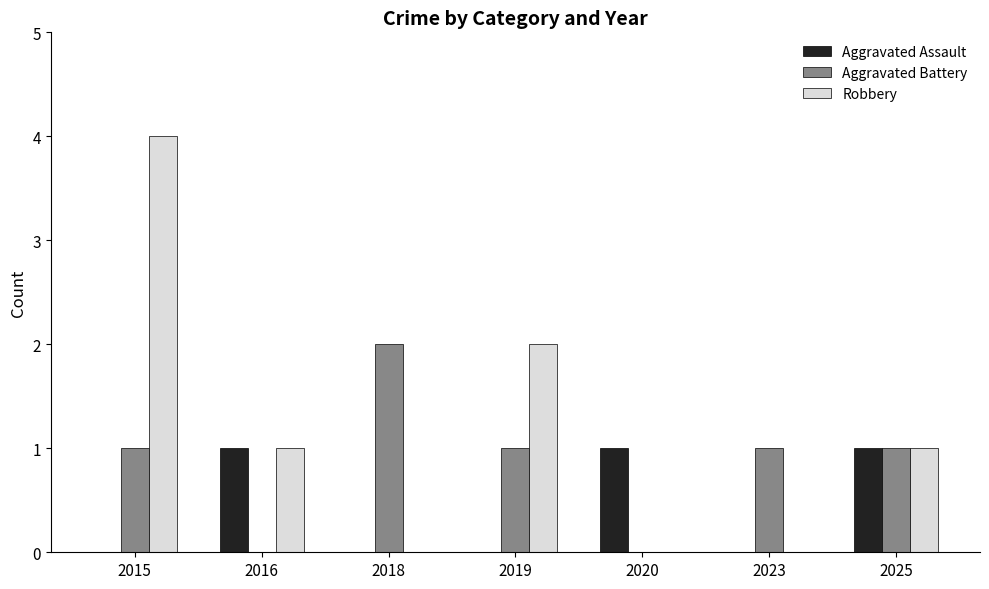

What is the sum of the Robbery values at 2019 and 2016?

3